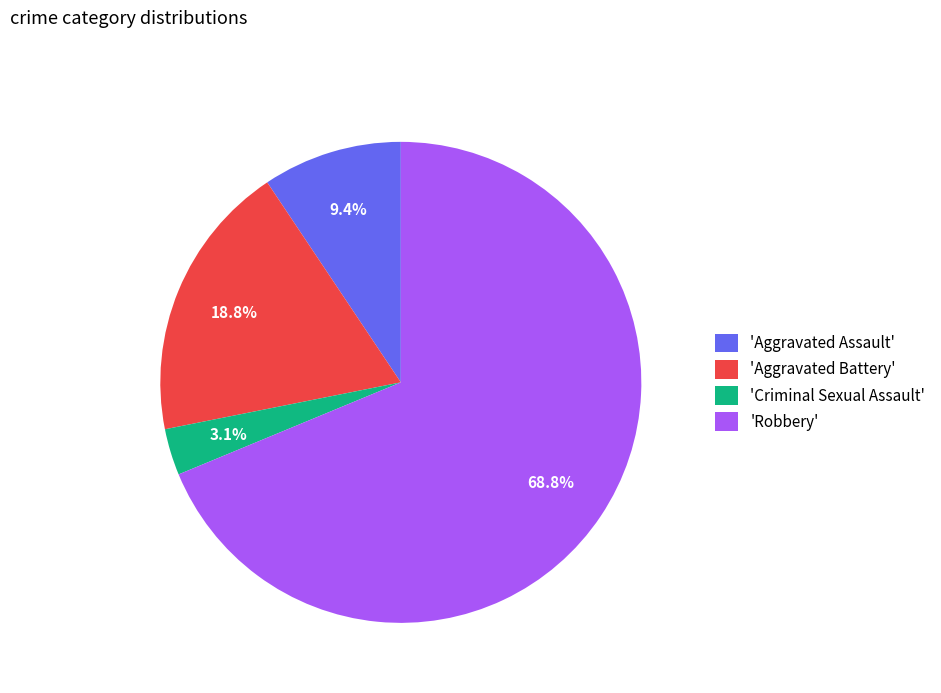

What percentage do 'Aggravated Battery' and 'Robbery' together represent?

87.5%